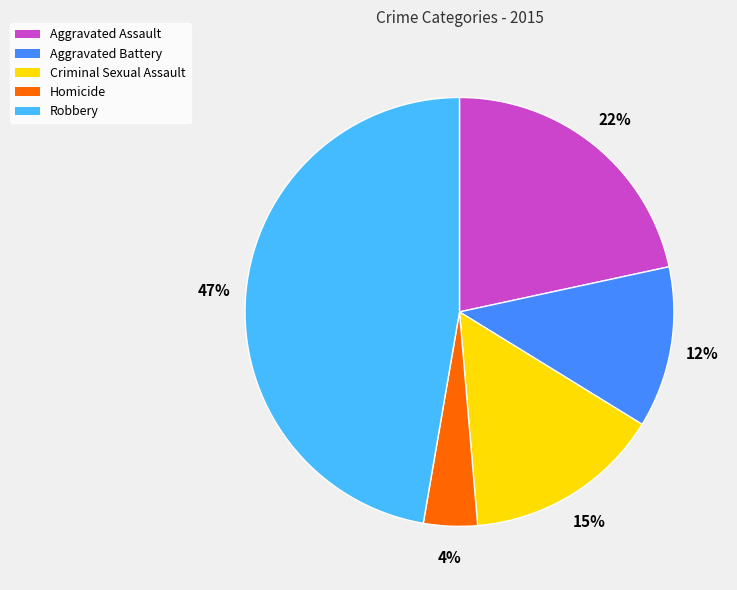

To the nearest percent, what percentage of the pie is Aggravated Assault?

22%